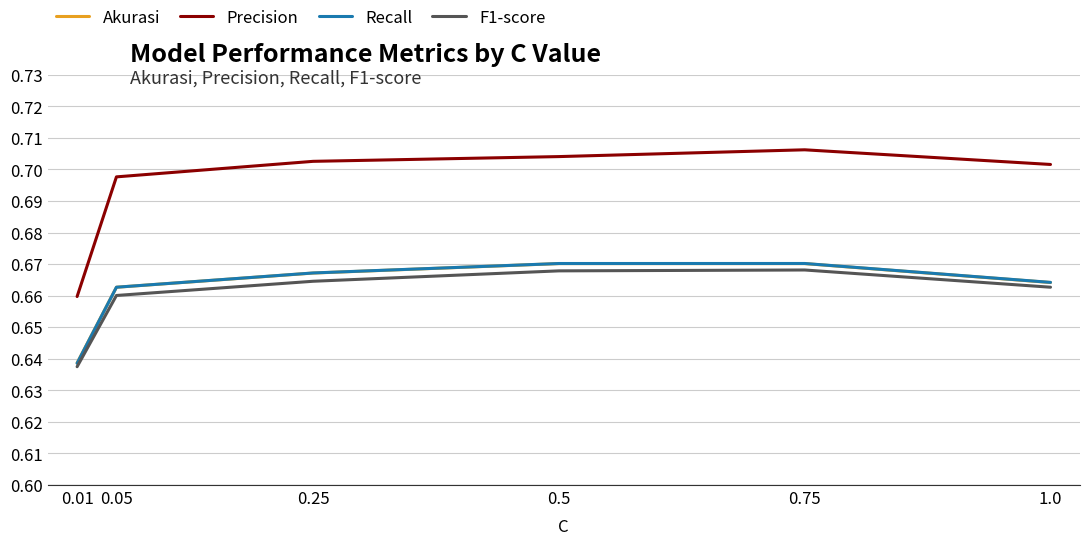

Which series has the largest range (max minus min)?

Precision